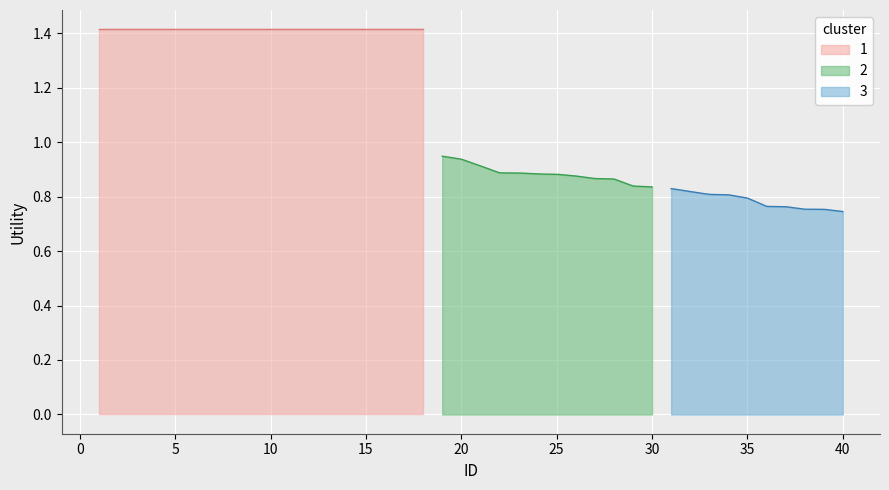

What is the greatest value displayed?

1.4